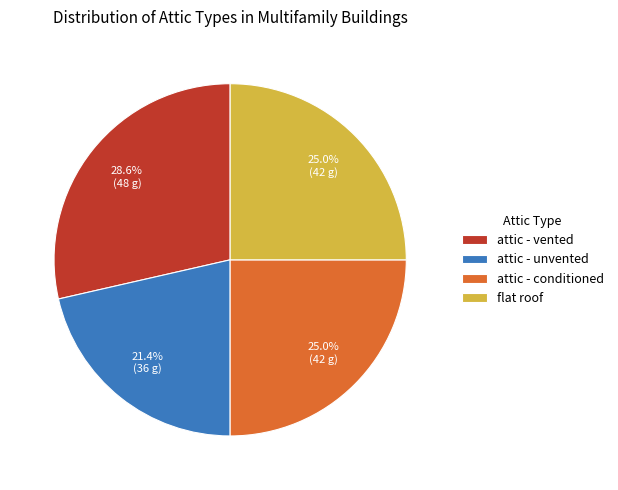

True or false: attic - unvented accounts for 9% of the total.

False